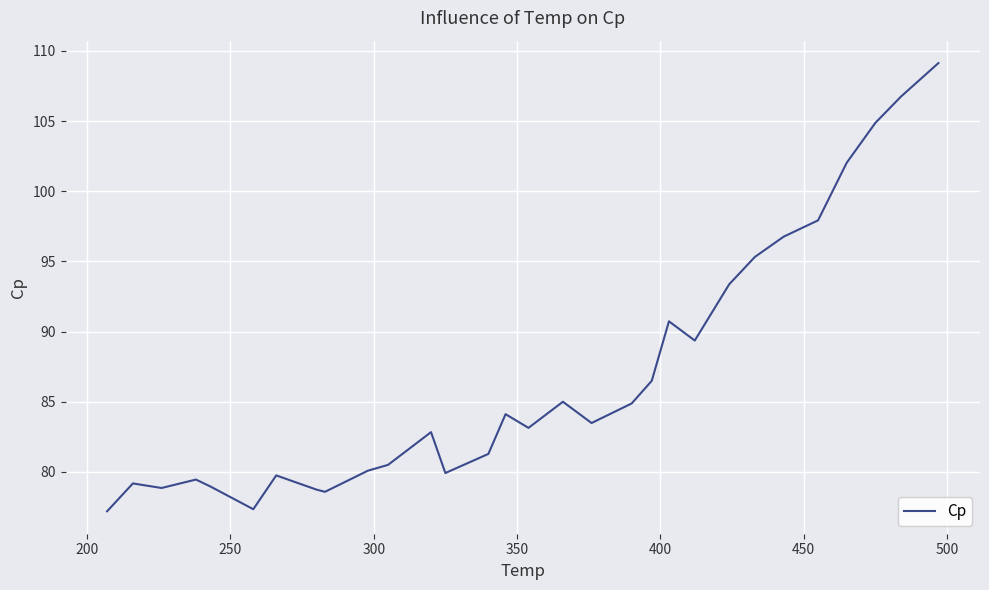

What is the difference between the second highest and second lowest values?

29.4